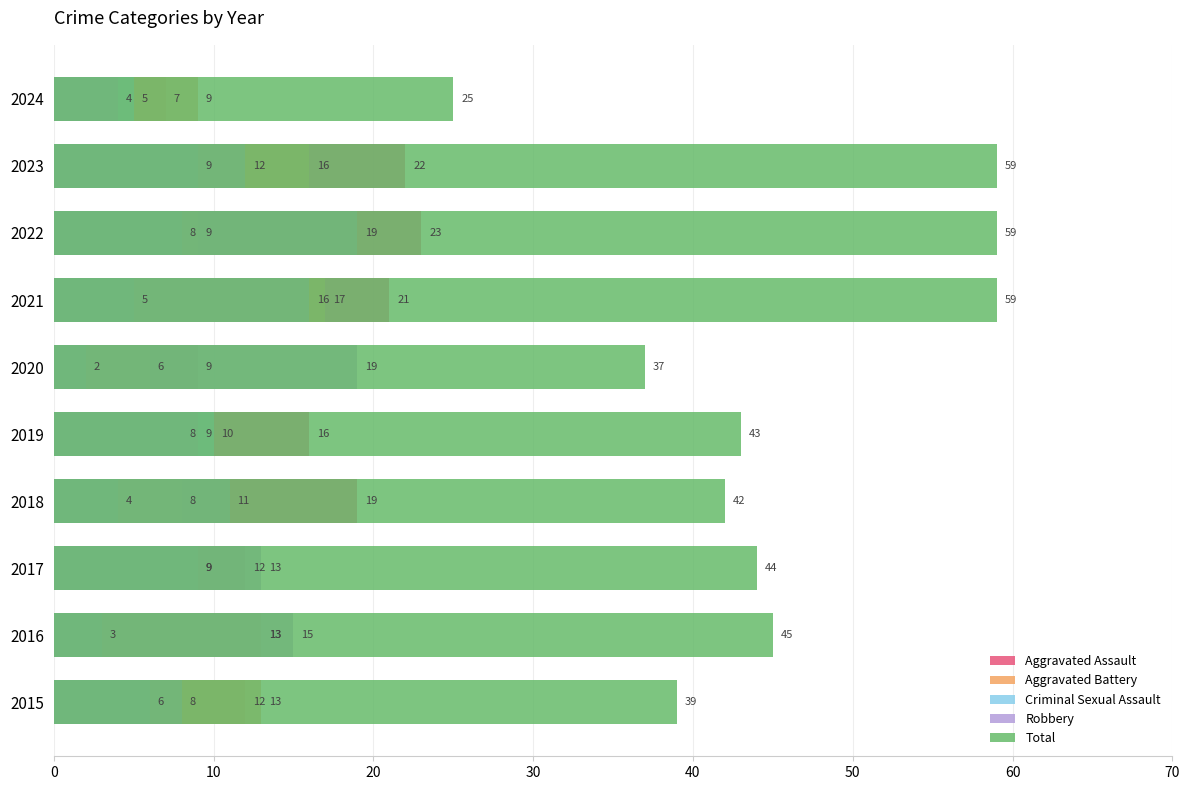

Reading left to right, extract all data points from this chart.

Aggravated Assault: 12	13	12	19	16	9	21	23	22	7
Aggravated Battery: 13	13	9	8	8	6	17	9	16	9
Criminal Sexual Assault: 6	3	9	4	10	2	5	8	9	5
Robbery: 8	15	13	11	9	19	16	19	12	4
Total: 39	45	44	42	43	37	59	59	59	25